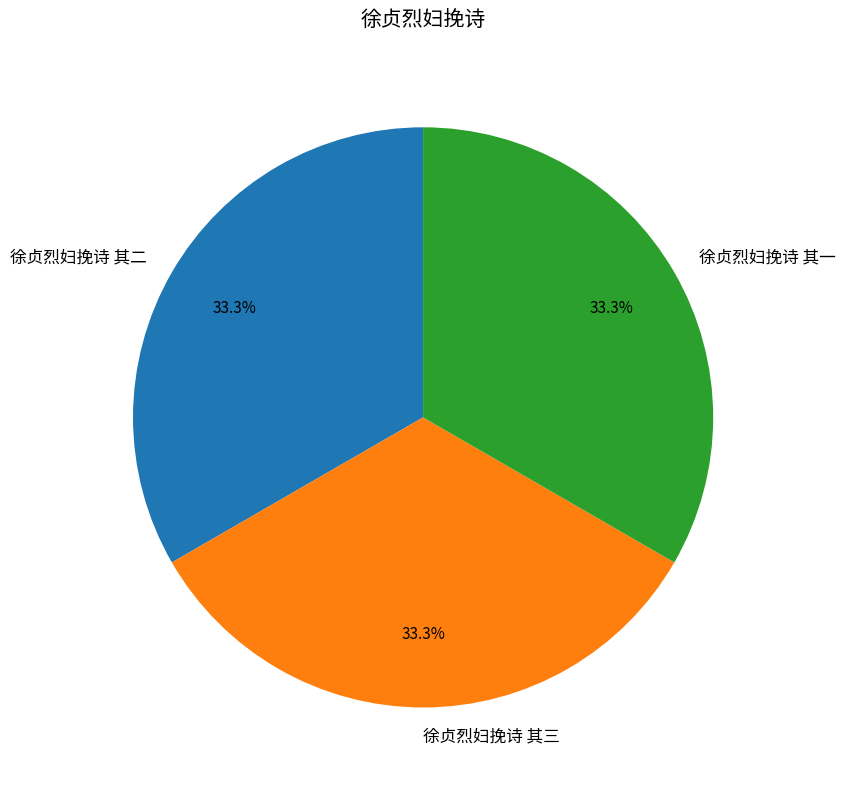

The 徐贞烈妇挽诗 其三 slice represents 41% of the pie. True or false?

False